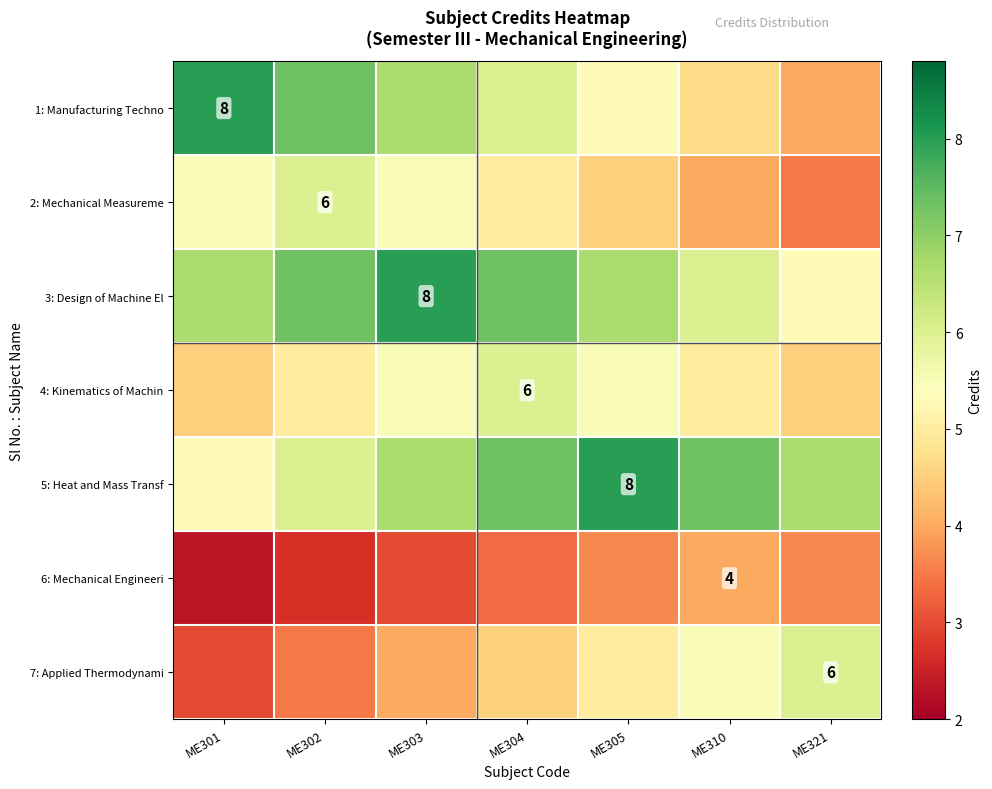

The 7: Applied Thermodynami series shows 5.0 at ME305. True or false?

True